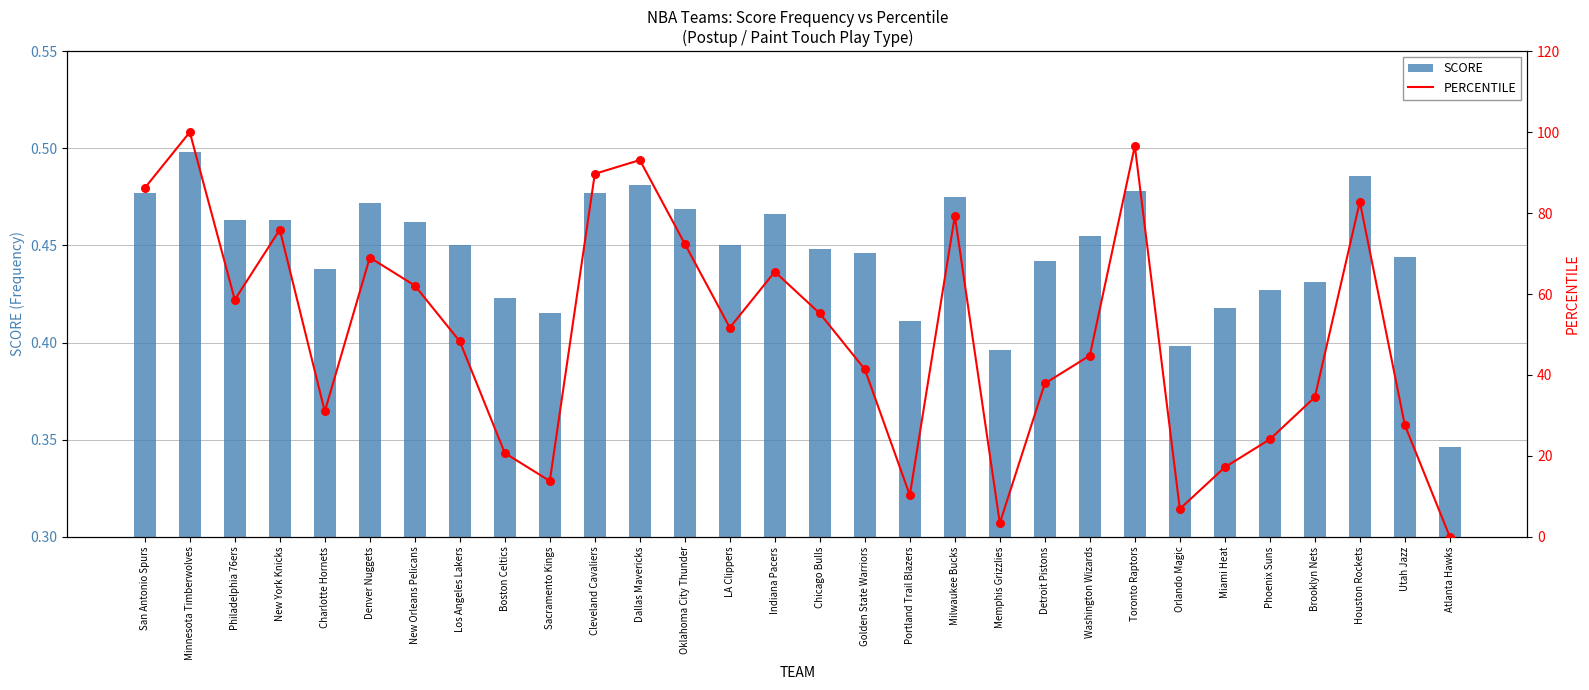

Which series has the largest Y range (max minus min)?

PERCENTILE